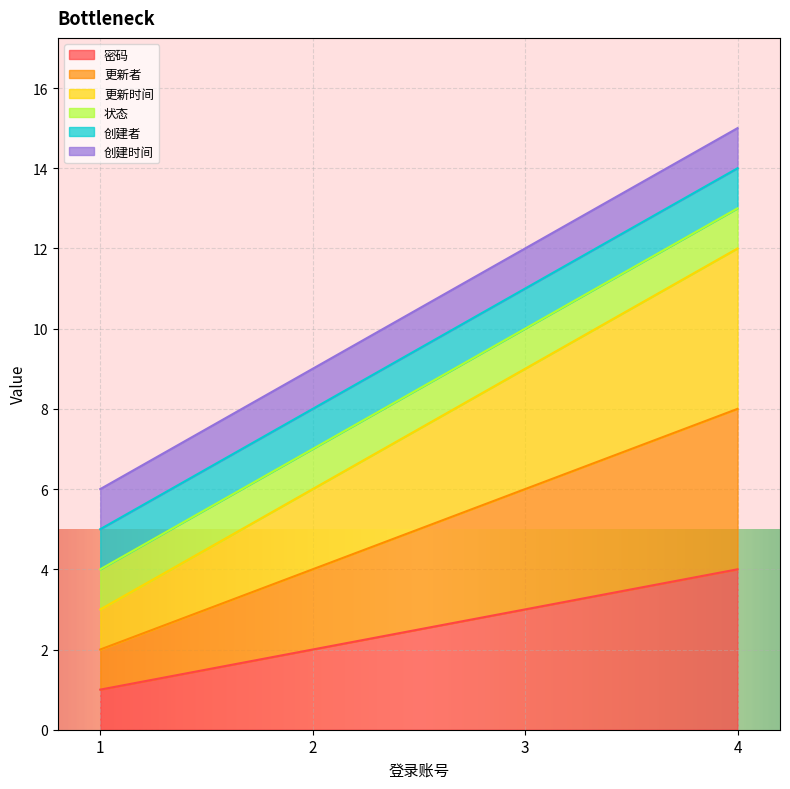

True or false: 密码 and 更新者 intersect in this chart.

False